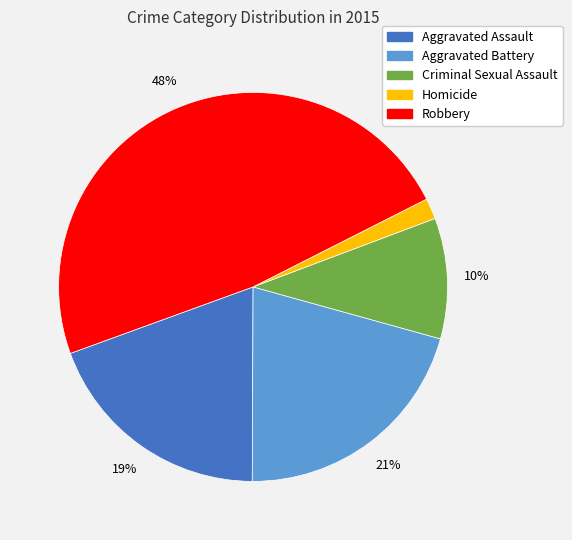

To the nearest percent, what portion does Robbery represent?

48%